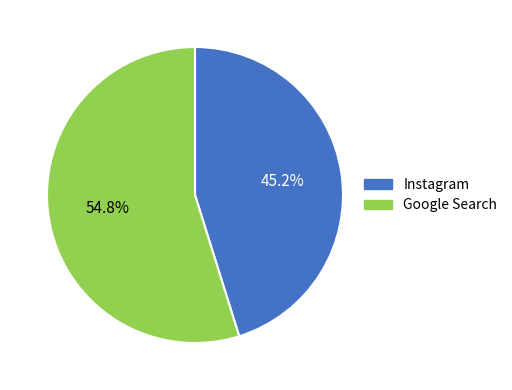

Is it true that Google Search is 40% of the pie?

False